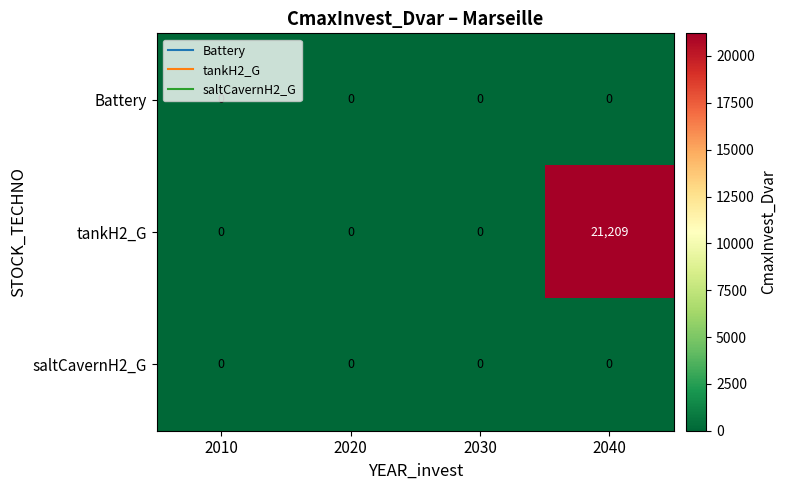

The saltCavernH2_G series shows 0 at 2020. True or false?

True